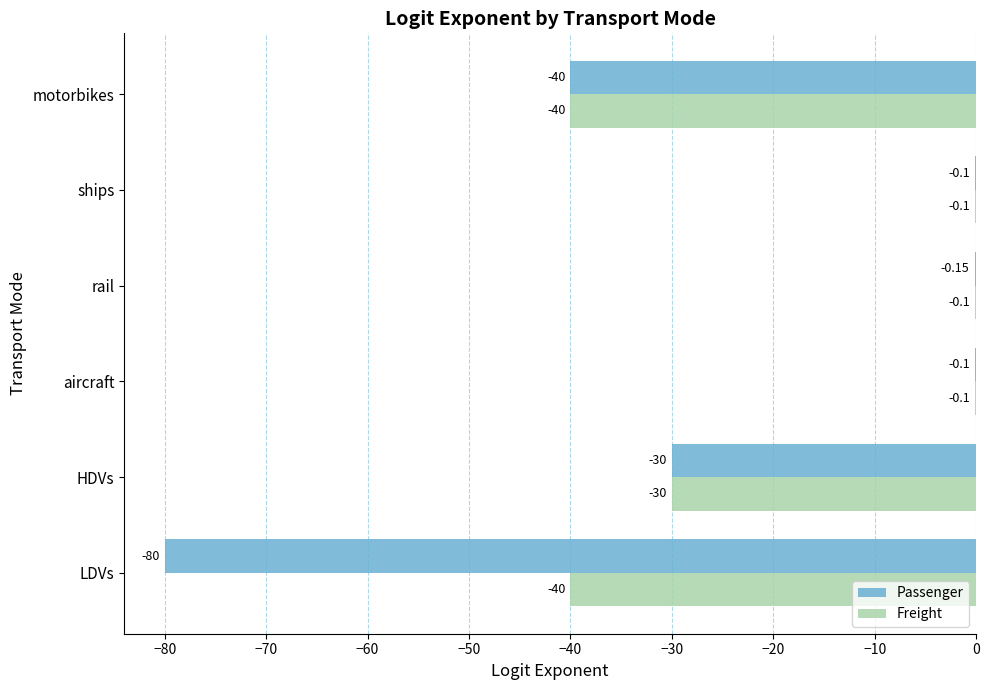

What is the sum of the Freight values at HDVs and motorbikes?

-70.0